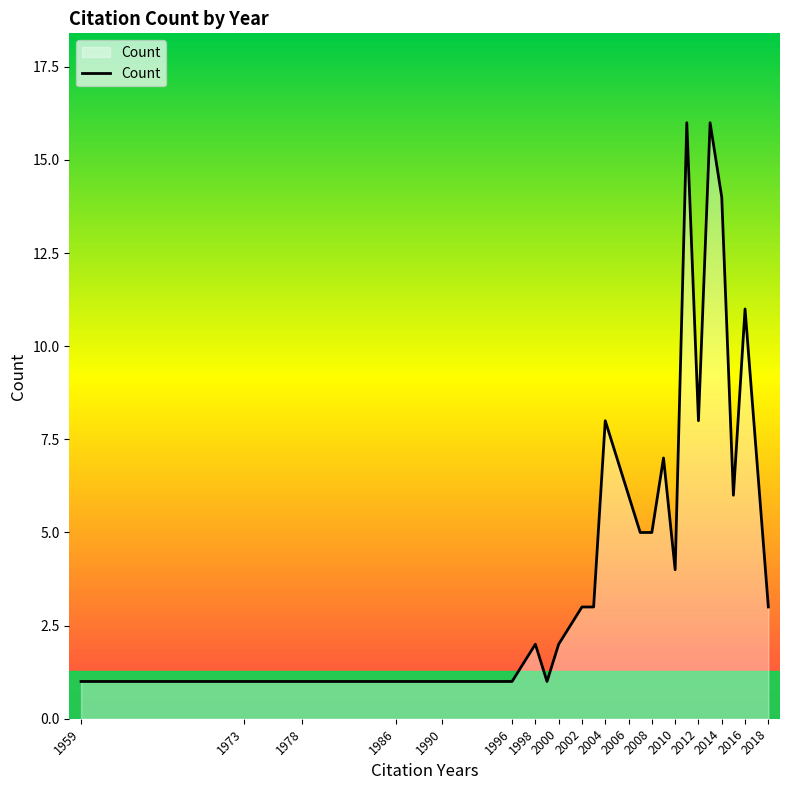

What is the greatest value displayed?

16